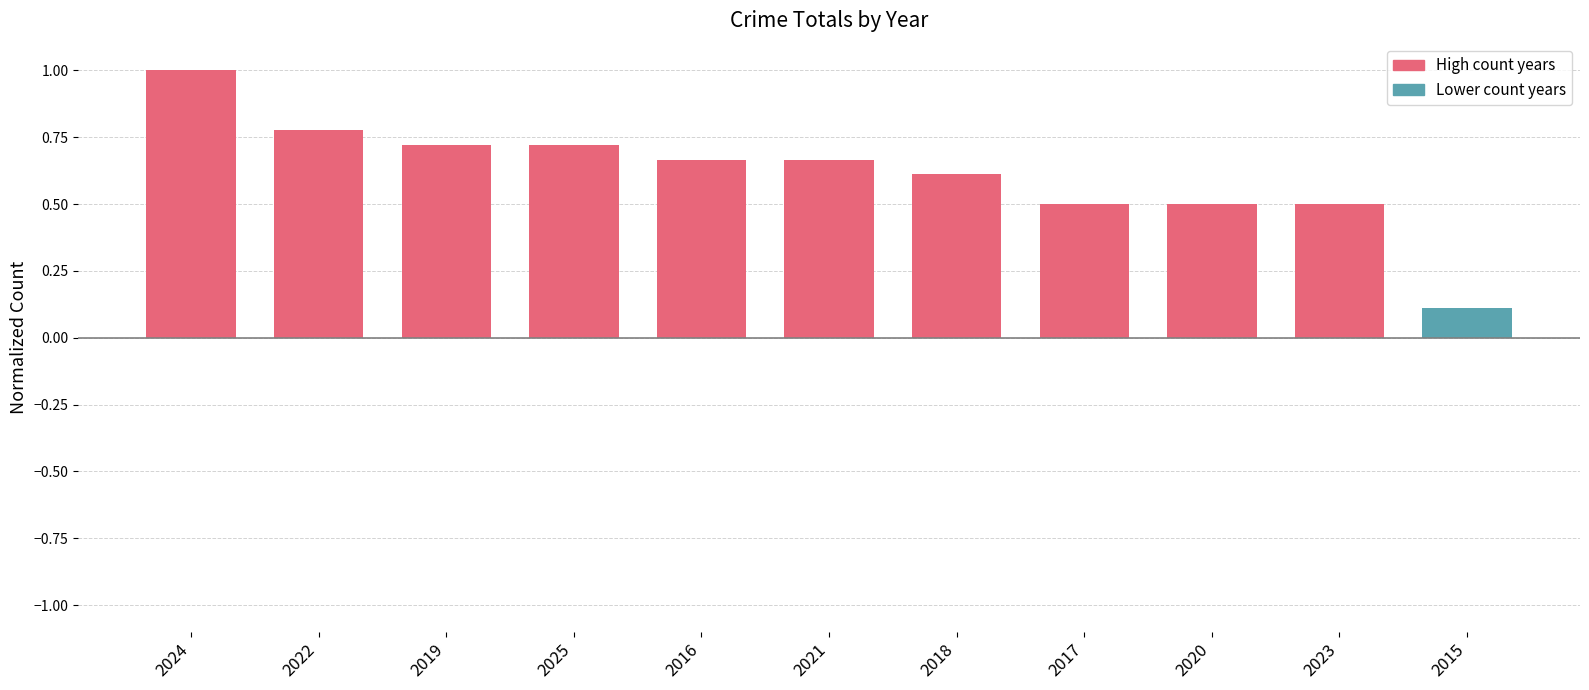

How many data points does each series have?

11